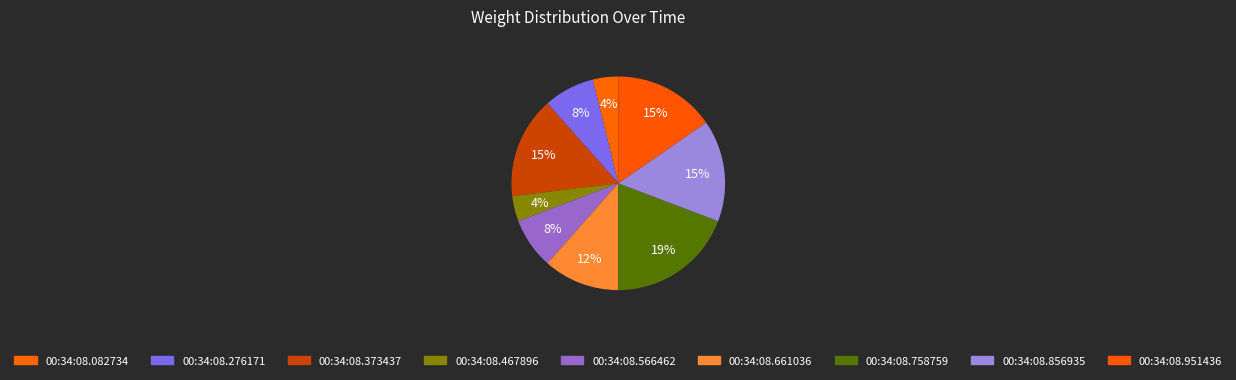

How many slices are in this pie chart?

9